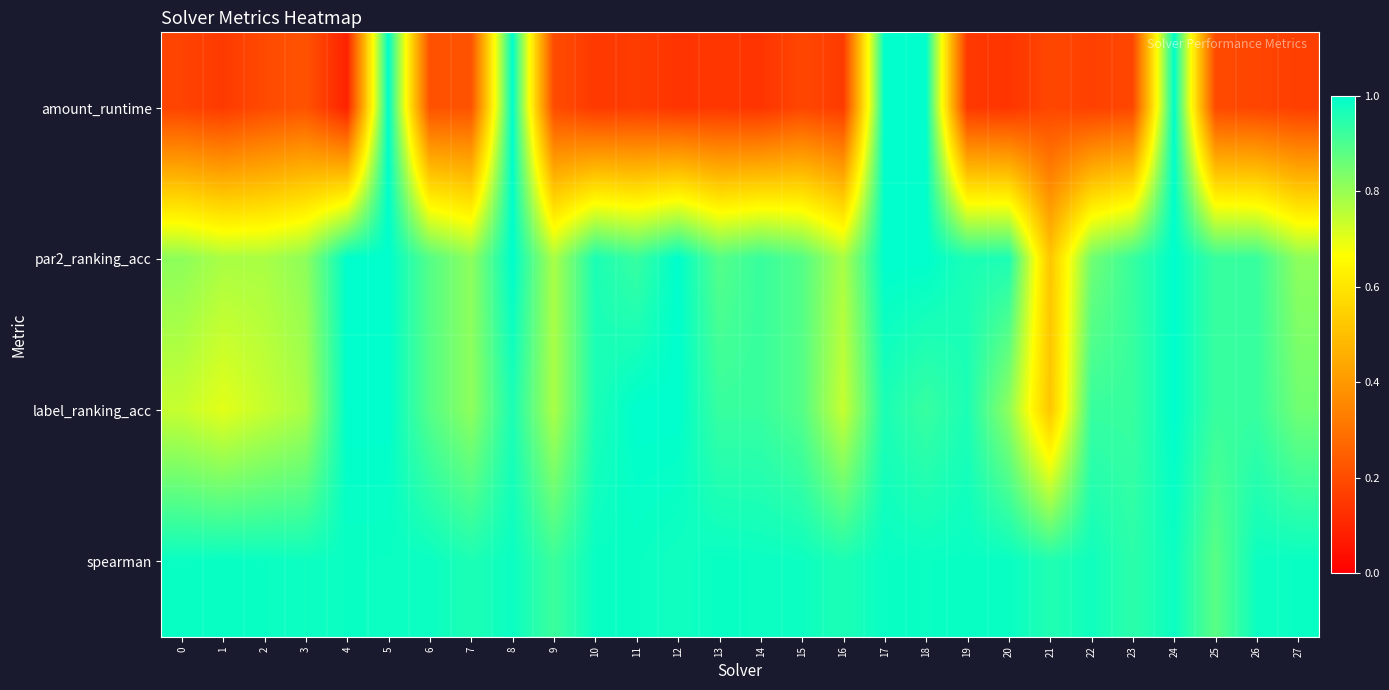

Reading left to right, list all the values displayed in this chart.

amount_runtime: 0=0.2	1=0.2	2=0.2	3=0.2	4=0.1	5=1.0	6=0.2	7=0.2	8=1.0	9=0.2	10=0.2	11=0.2	12=0.1	13=0.1	14=0.1	15=0.2	16=0.2	17=1.0	18=1.0	19=0.1	20=0.1	21=0.2	22=0.2	23=0.2	24=1.0	25=0.2	26=0.2	27=0.2
par2_ranking_acc: 0=0.8	1=0.8	2=0.8	3=0.8	4=1.0	5=1.0	6=0.9	7=0.8	8=1.0	9=0.8	10=1.0	11=0.9	12=1.0	13=0.9	14=0.9	15=0.9	16=0.8	17=1.0	18=1.0	19=1.0	20=1.0	21=0.5	22=0.9	23=0.9	24=1.0	25=0.9	26=0.9	27=0.8
label_ranking_acc: 0=0.7	1=0.7	2=0.7	3=0.8	4=1.0	5=1.0	6=0.9	7=0.8	8=1.0	9=0.8	10=1.0	11=1.0	12=1.0	13=0.9	14=0.9	15=0.9	16=0.7	17=1.0	18=0.9	19=1.0	20=0.8	21=0.5	22=0.9	23=0.9	24=1.0	25=0.9	26=0.9	27=0.9
spearman: 0=1.0	1=1.0	2=1.0	3=1.0	4=1.0	5=1.0	6=1.0	7=1.0	8=1.0	9=0.9	10=1.0	11=1.0	12=1.0	13=1.0	14=1.0	15=1.0	16=1.0	17=1.0	18=1.0	19=1.0	20=1.0	21=1.0	22=1.0	23=0.9	24=1.0	25=0.9	26=1.0	27=1.0